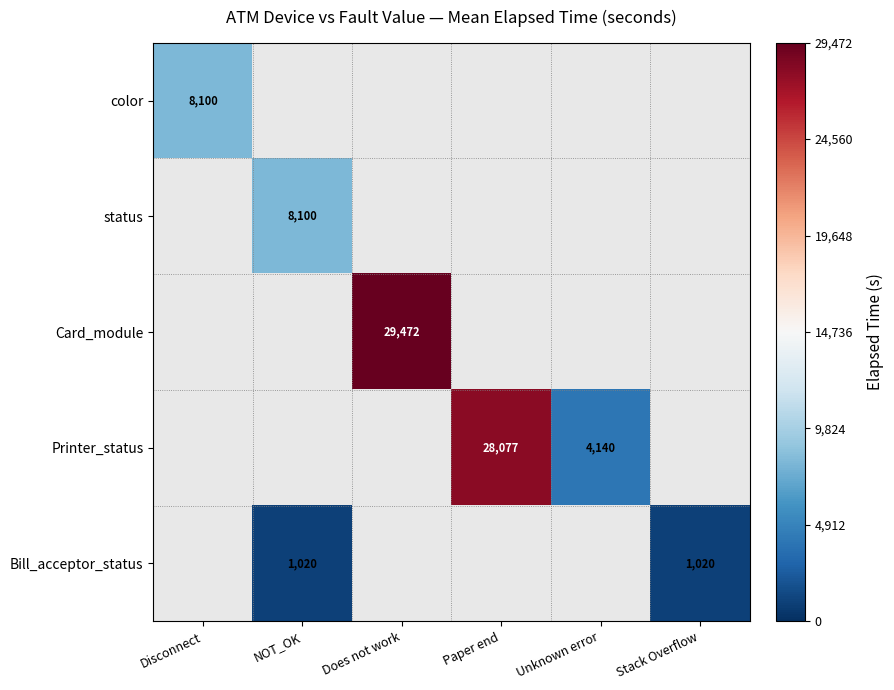

The value of color at Disconnect is 8100. True or false?

True